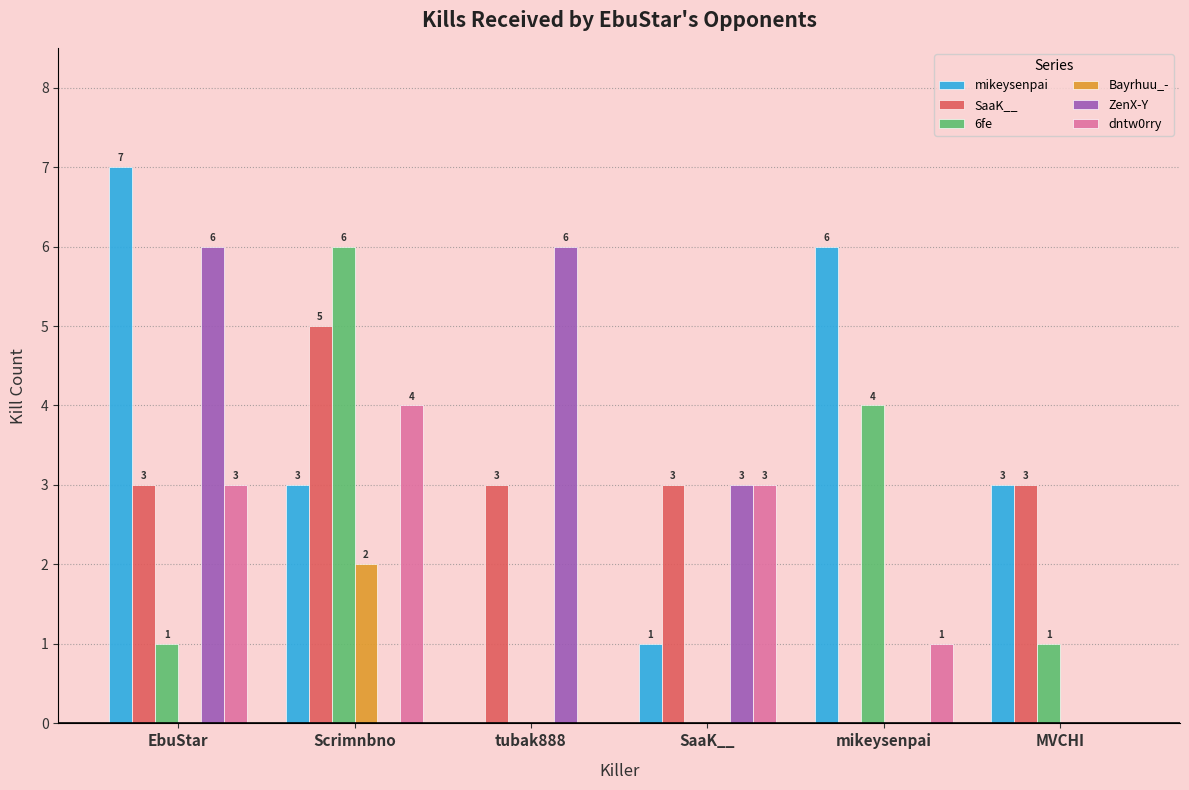

Reading right to left, what are all the values shown in this chart?

mikeysenpai: 3	6	1	0	3	7
SaaK__: 3	0	3	3	5	3
6fe: 1	4	0	0	6	1
Bayrhuu_-: 0	0	0	0	2	0
ZenX-Y: 0	0	3	6	0	6
dntw0rry: 0	1	3	0	4	3